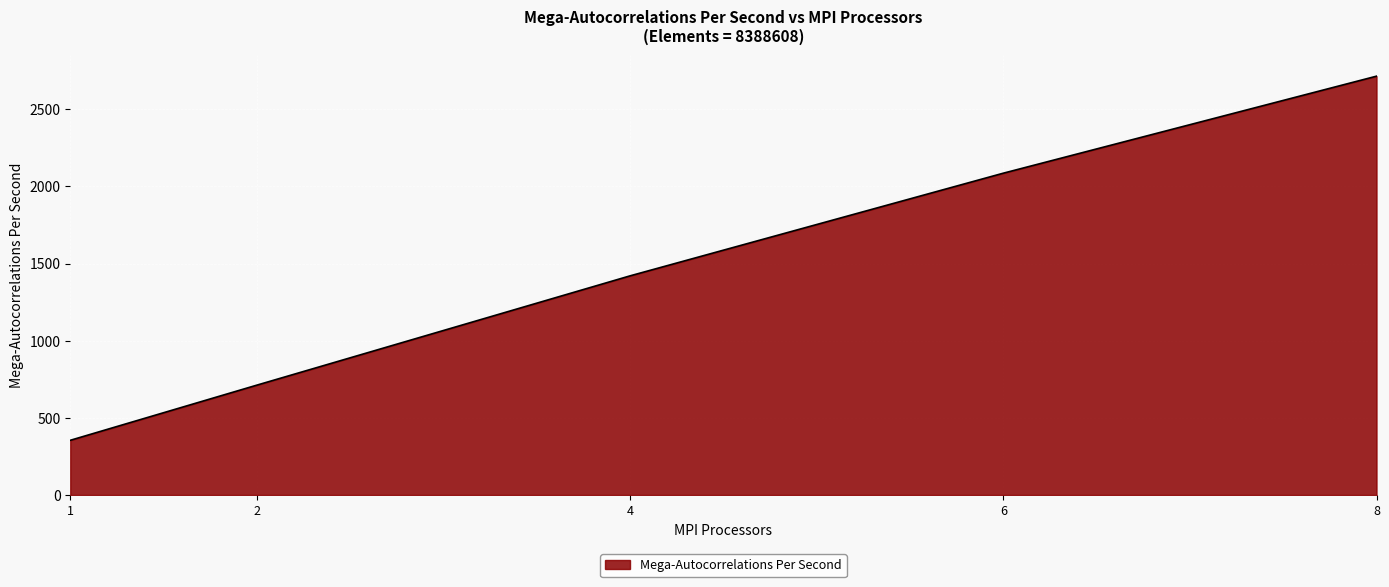

Where is the data nearest to the value 1534?

4